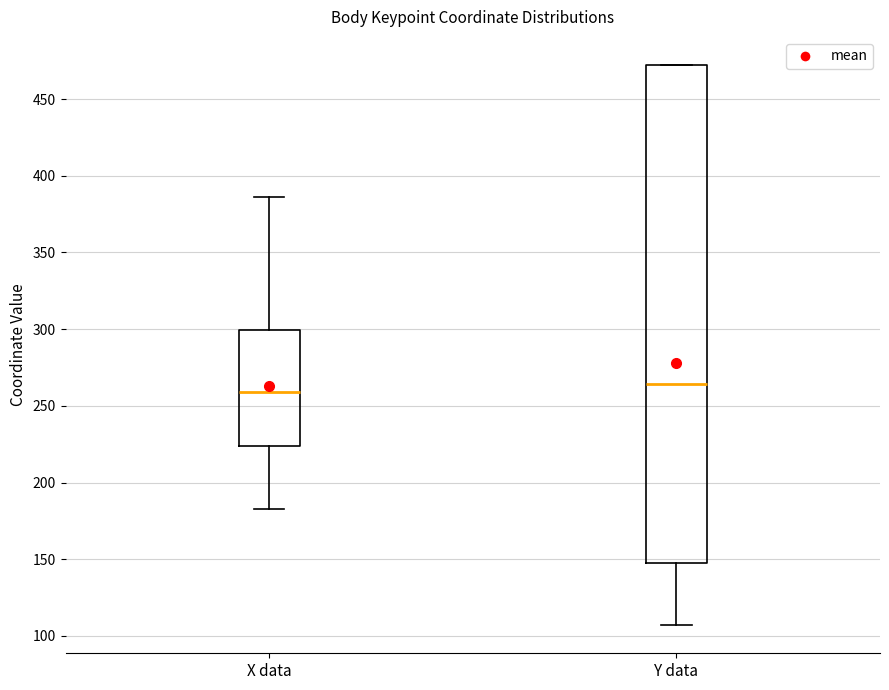

Which box has the highest median line?

Y data